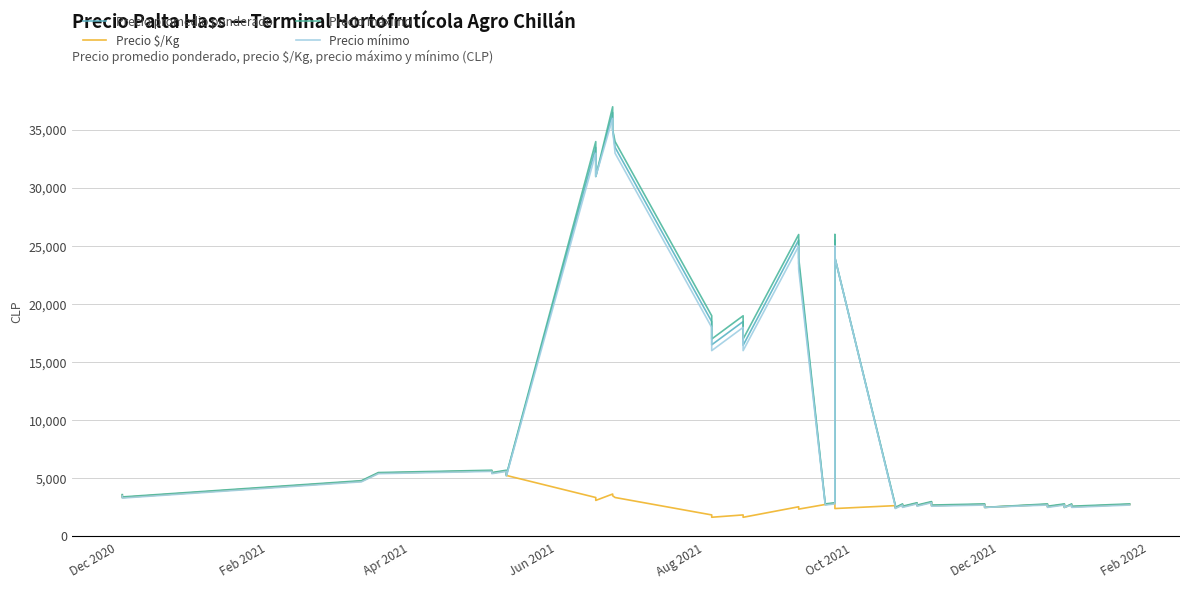

Count the number of categories in the chart.

40